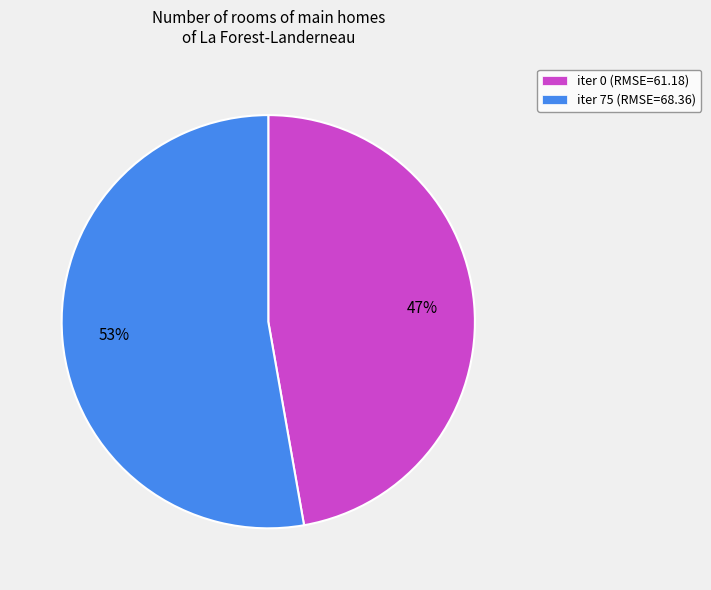

Which category has the biggest portion of the pie?

iter 75 (RMSE=68.36)